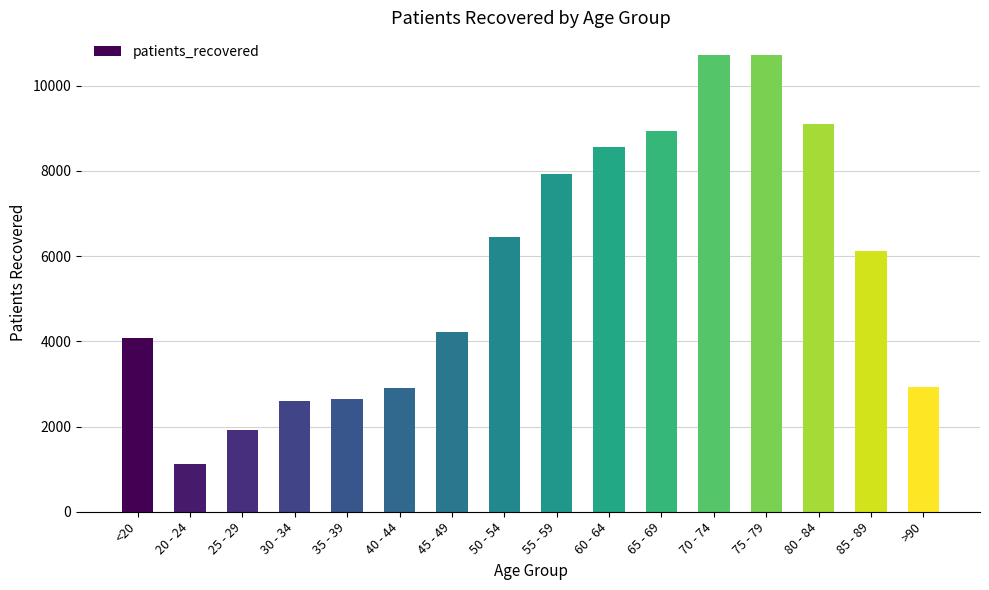

At which category does the chart reach its minimum across all series?

20 - 24